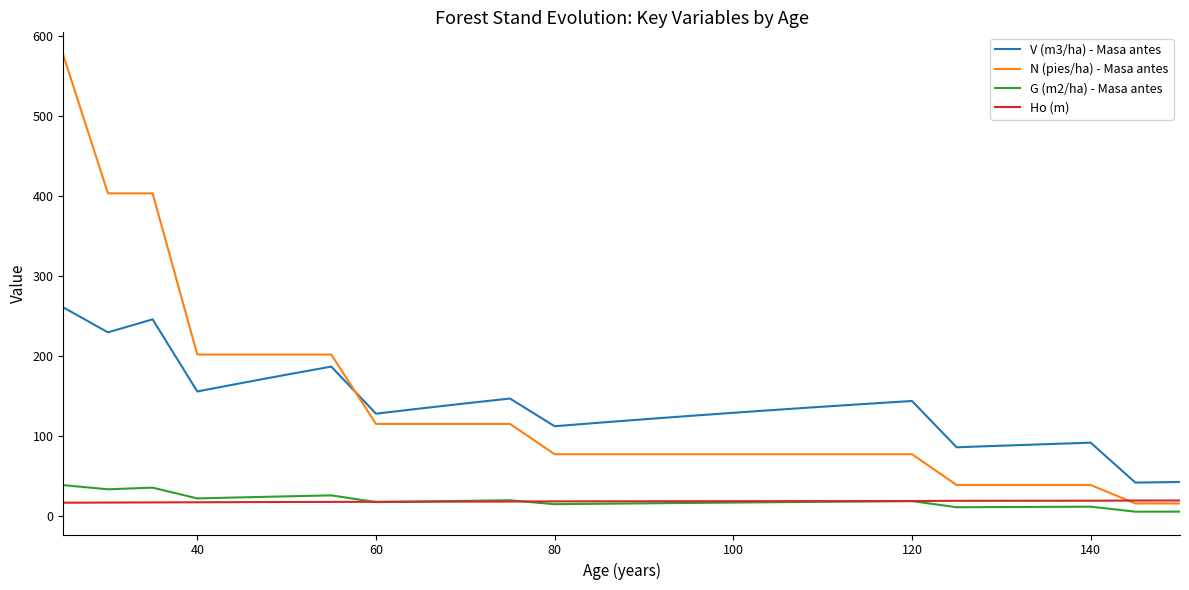

What is the greatest value displayed?

576.5